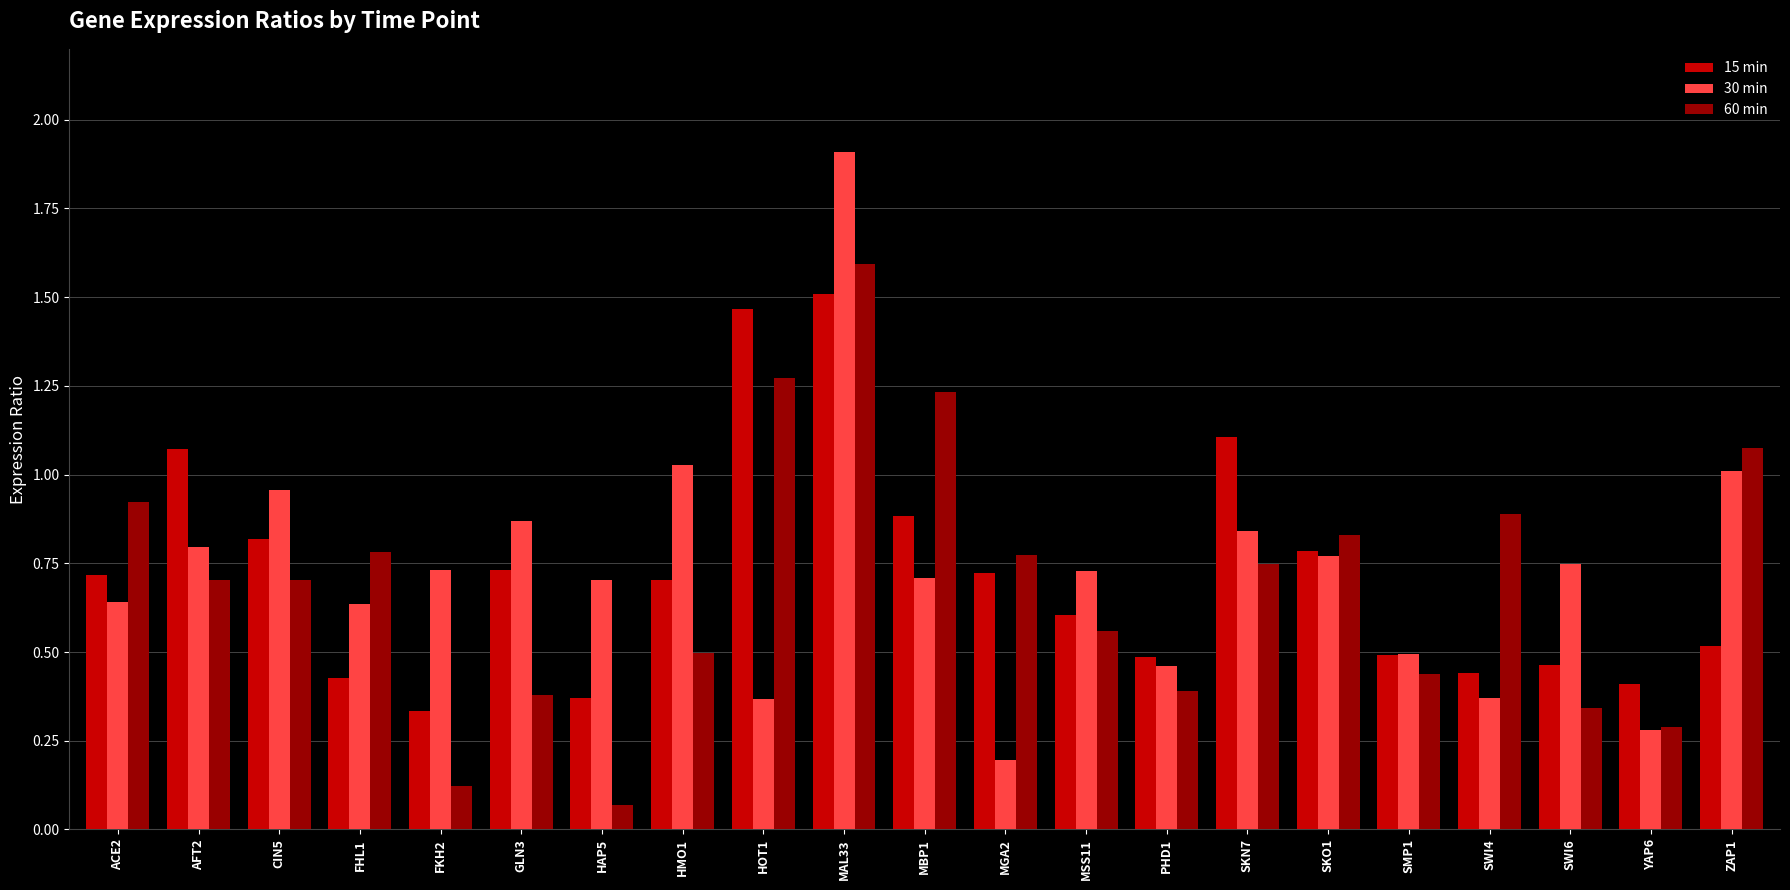

At which category is the sum across all series the highest?

MAL33